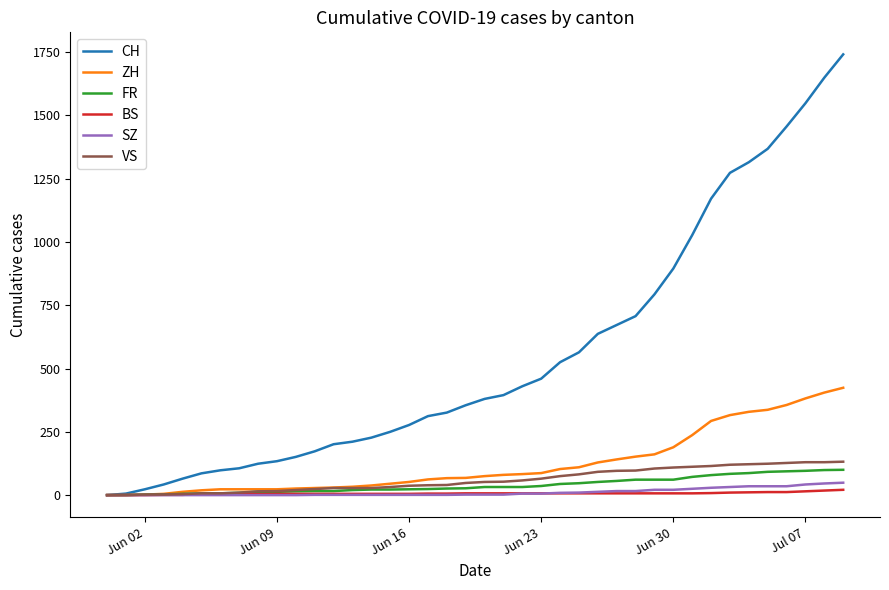

Which series has the largest total across all categories?

CH